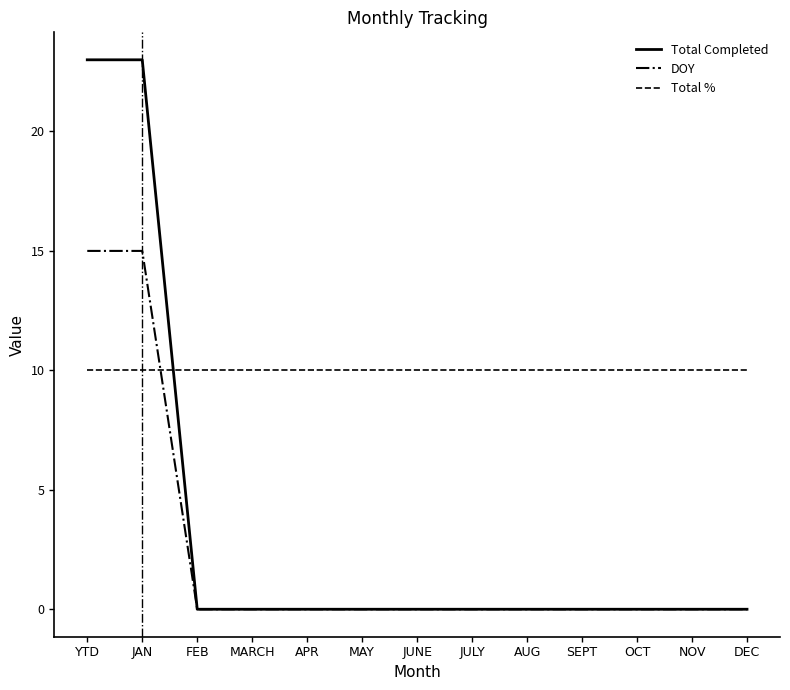

What is the total value across all series at JUNE?

10